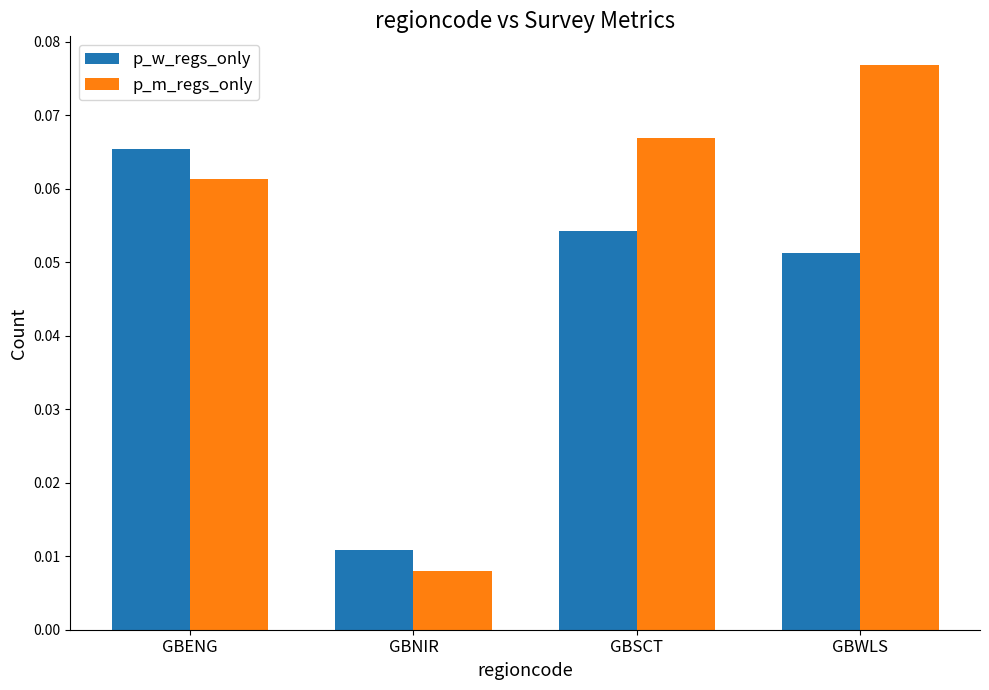

List the labels in order of p_m_regs_only value, largest first.

GBWLS, GBSCT, GBENG, GBNIR